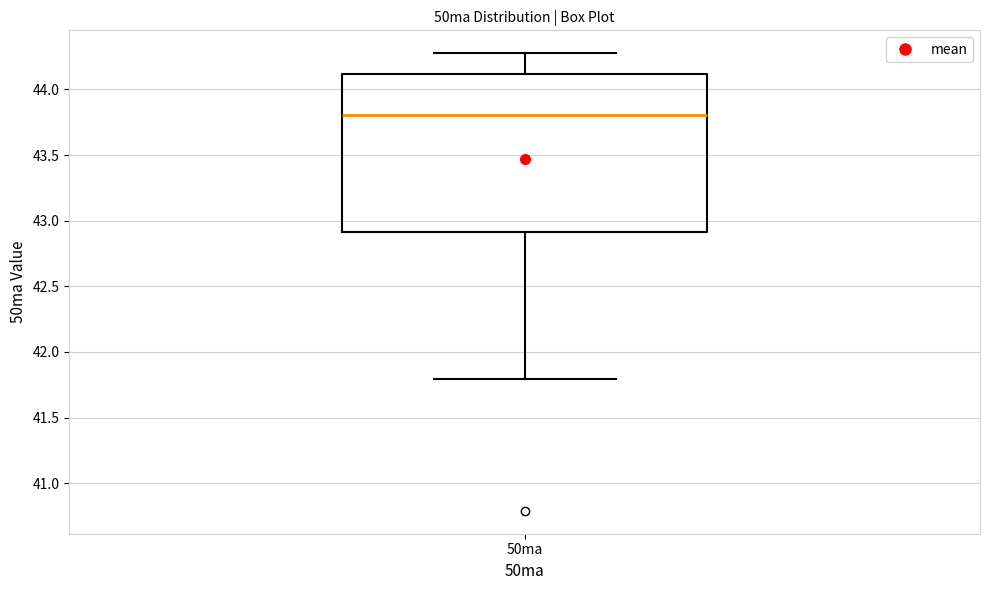

Where is the lower edge of the box for 50ma on the y-axis? The values are not printed on the chart, so give them approximately, as read against the axis.

42.9